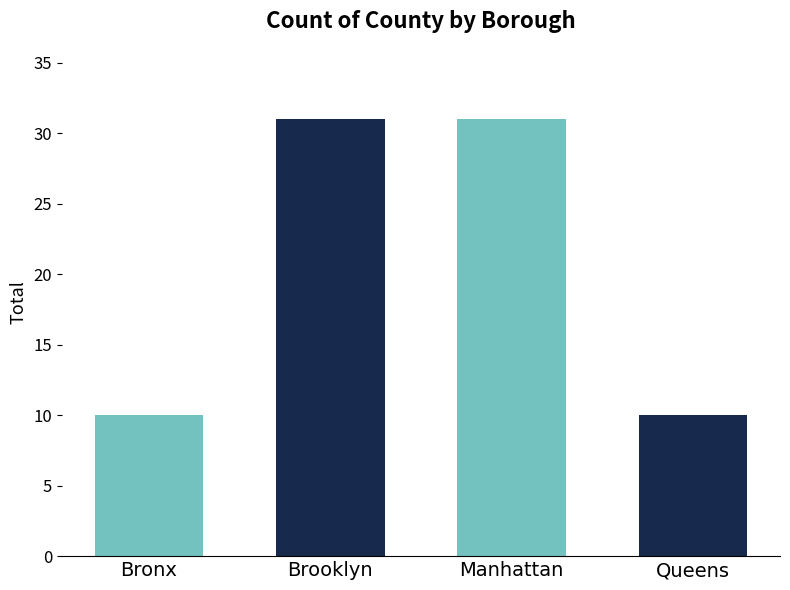

What is the maximum value shown in the chart?

31